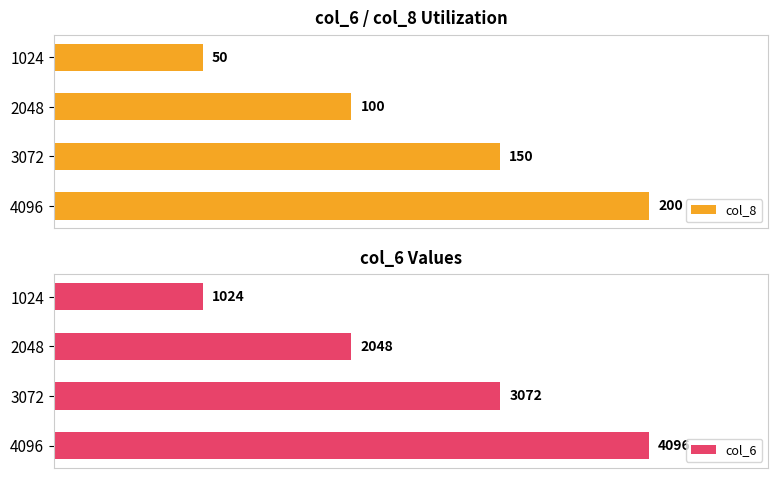

List the labels in order of col_8 value, largest first.

4096, 3072, 2048, 1024